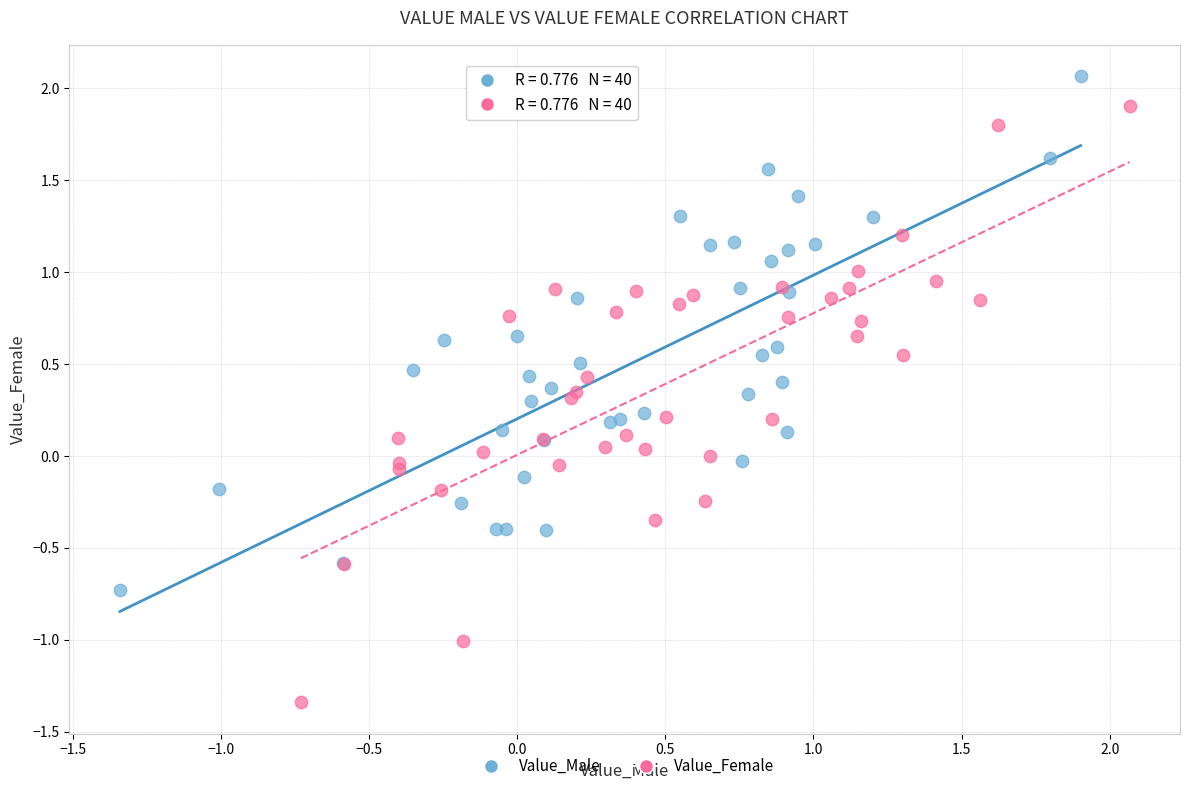

Which series has the largest Y range (max minus min)?

Value_Female